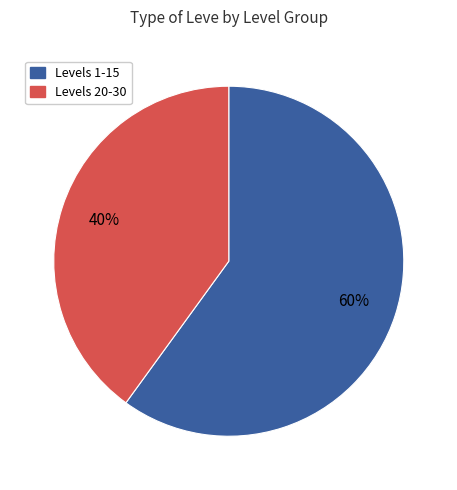

To the nearest percent, what is the difference between the largest and smallest slice percentages?

20%